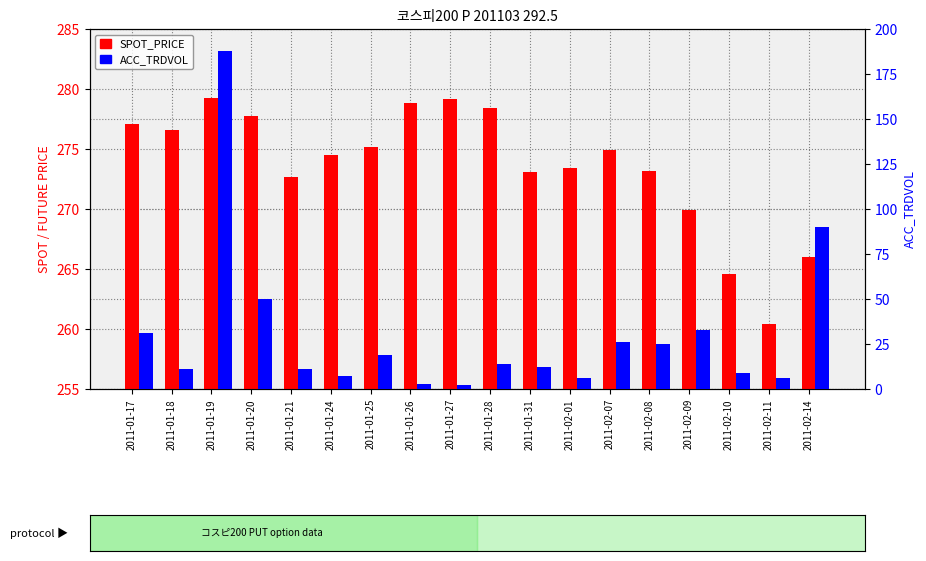

Where is ACC_TRDVOL nearest to the value 95?

2011-02-14